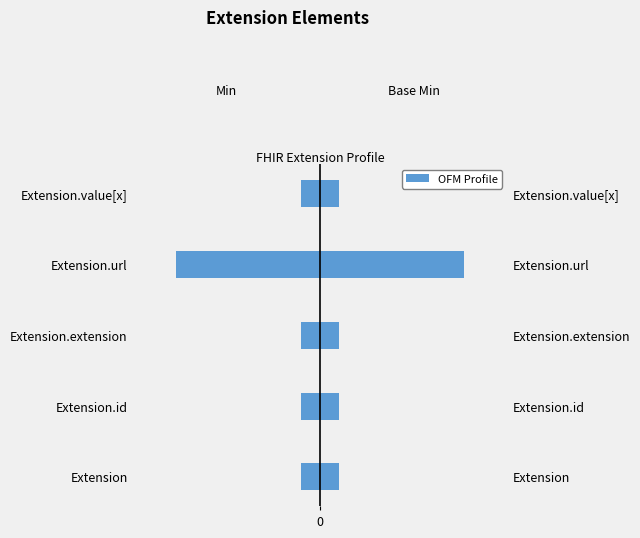

Does the chart contain stacked bars?

No